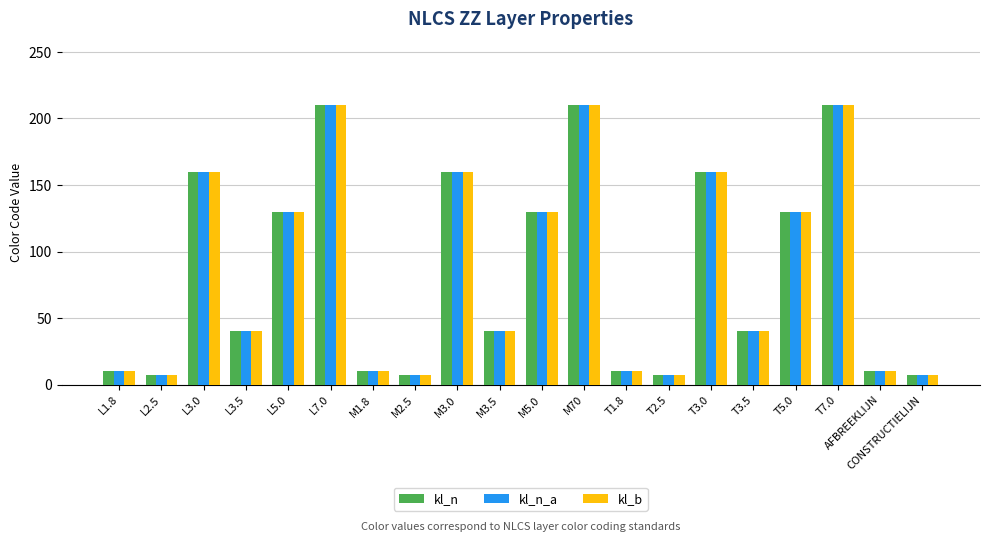

What is the label of the 13th bar from the left?

T1.8